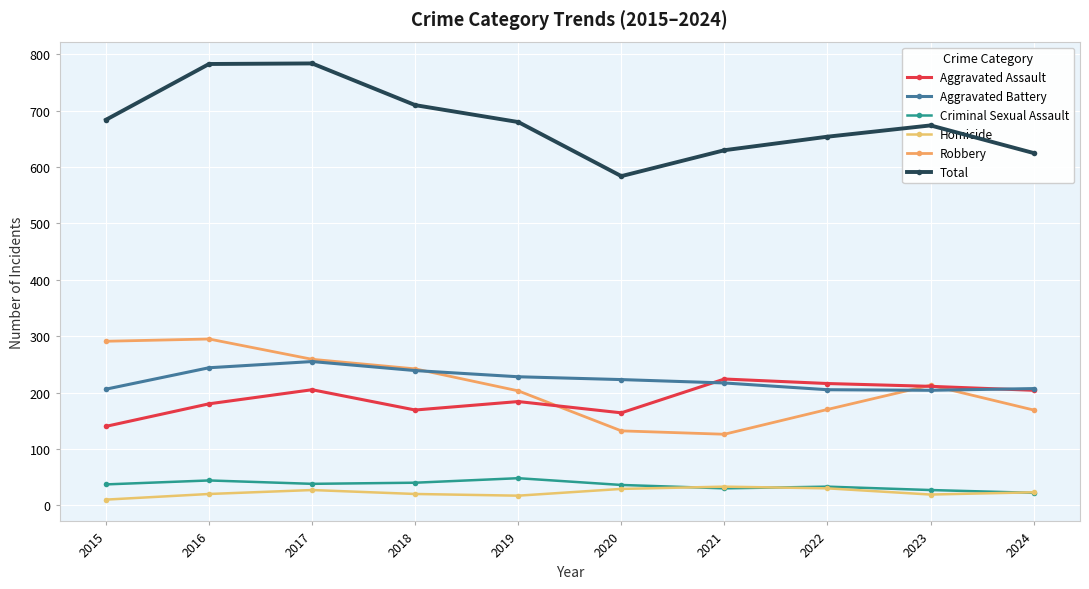

True or false: Total and Robbery intersect in this chart.

False